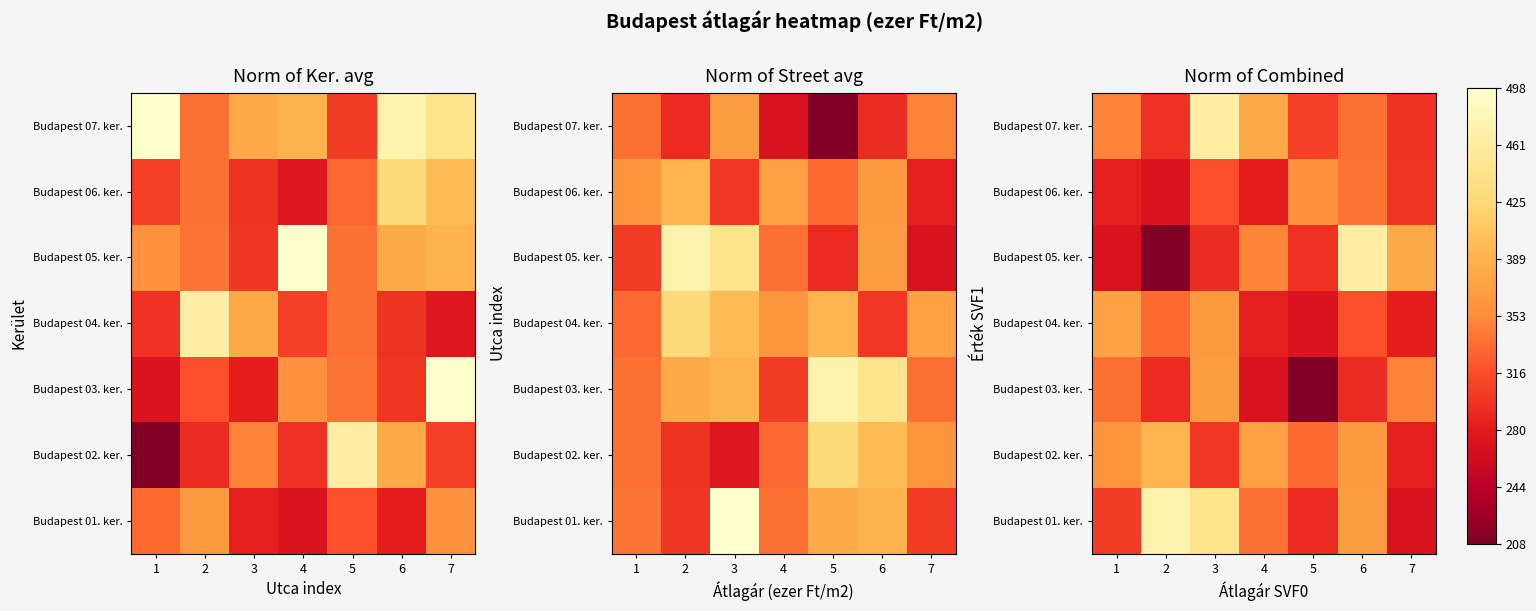

Is the value of Budapest 06. ker. at 3 greater than the value of Budapest 03. ker. at 1?

No